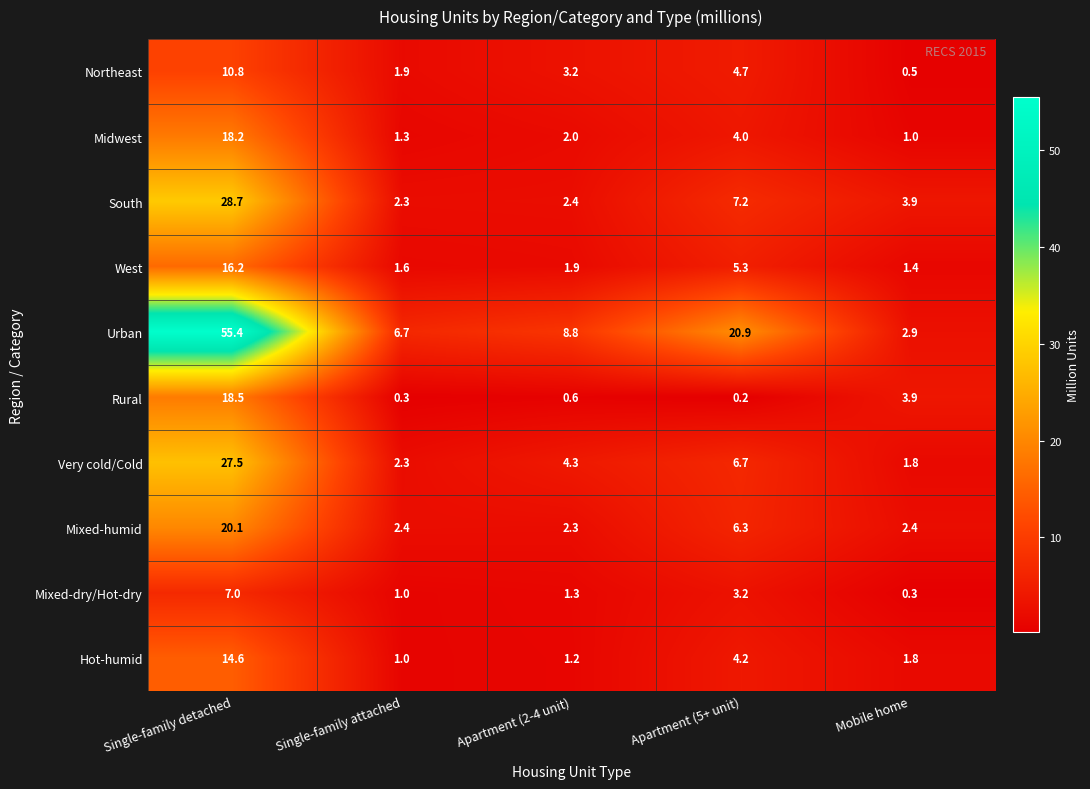

Where is Urban nearest to the value 29?

Apartment (5+ unit)